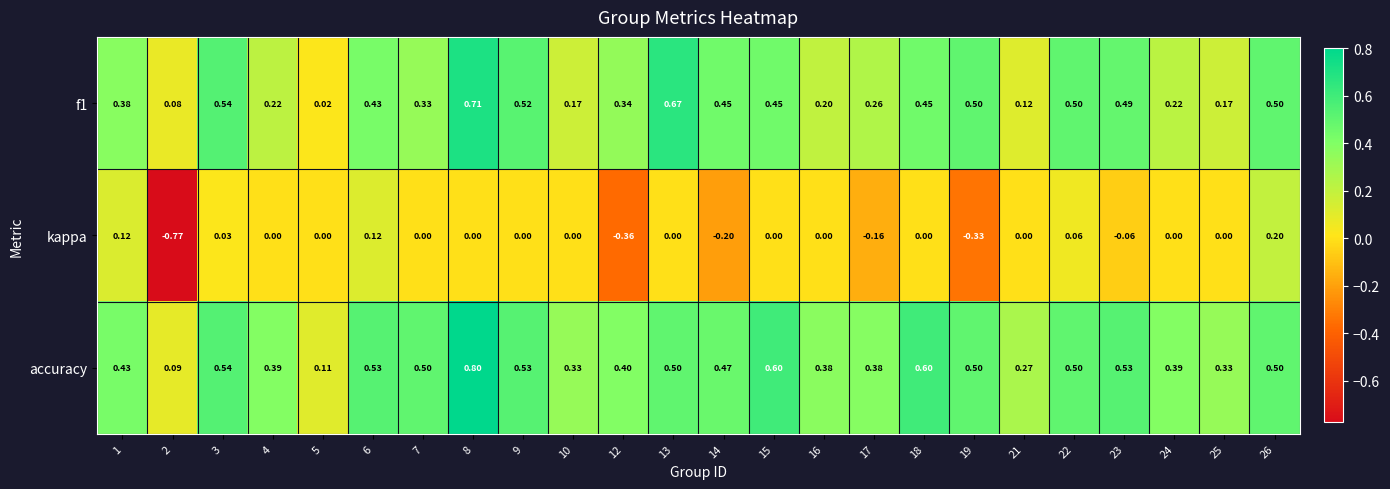

Which series changed the most between 7 and 17?

kappa